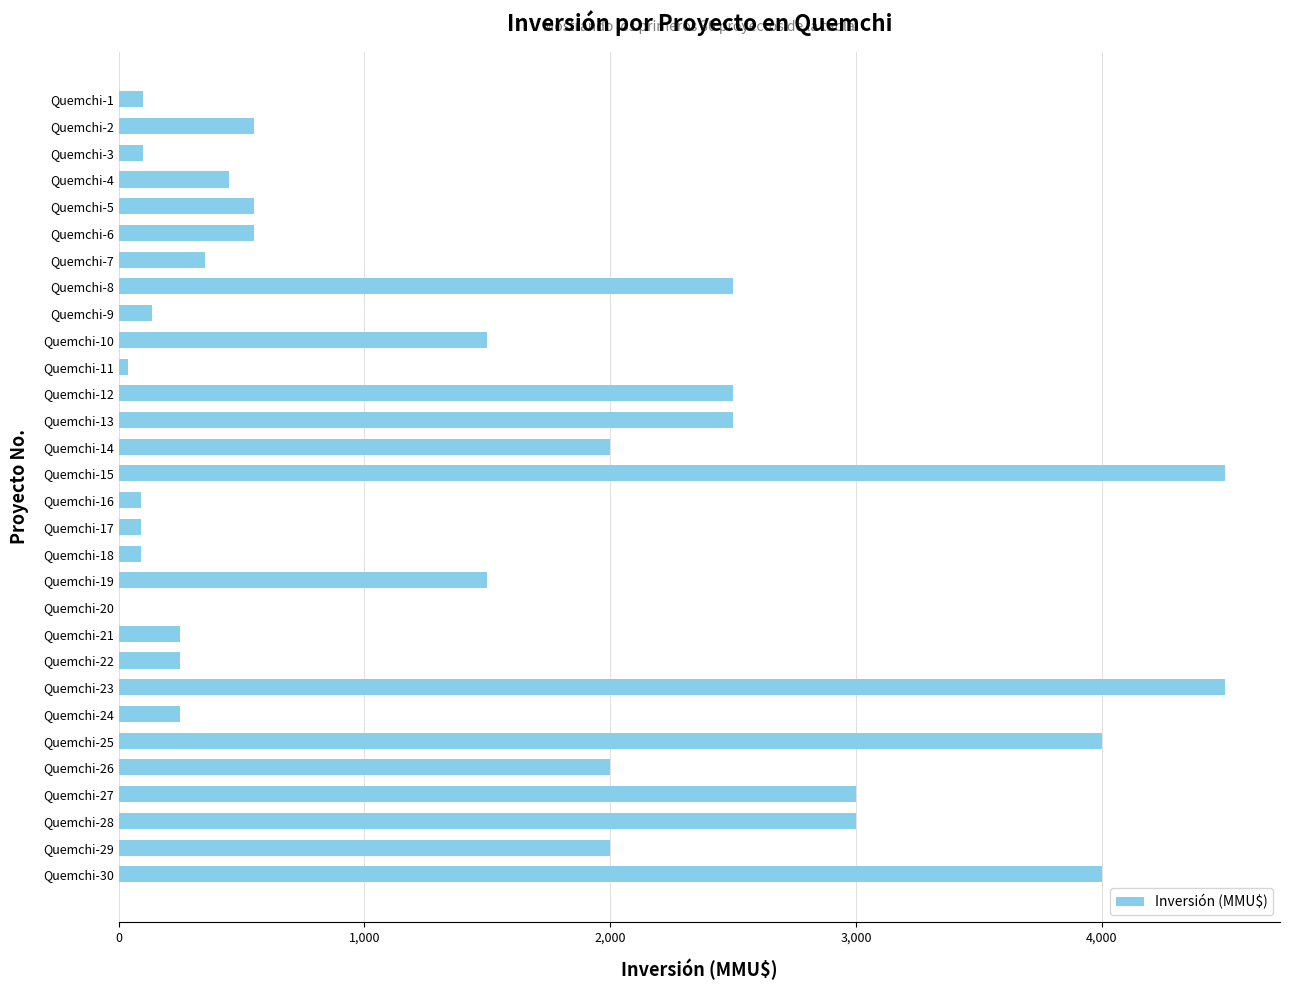

What is the sum of all values?

43344